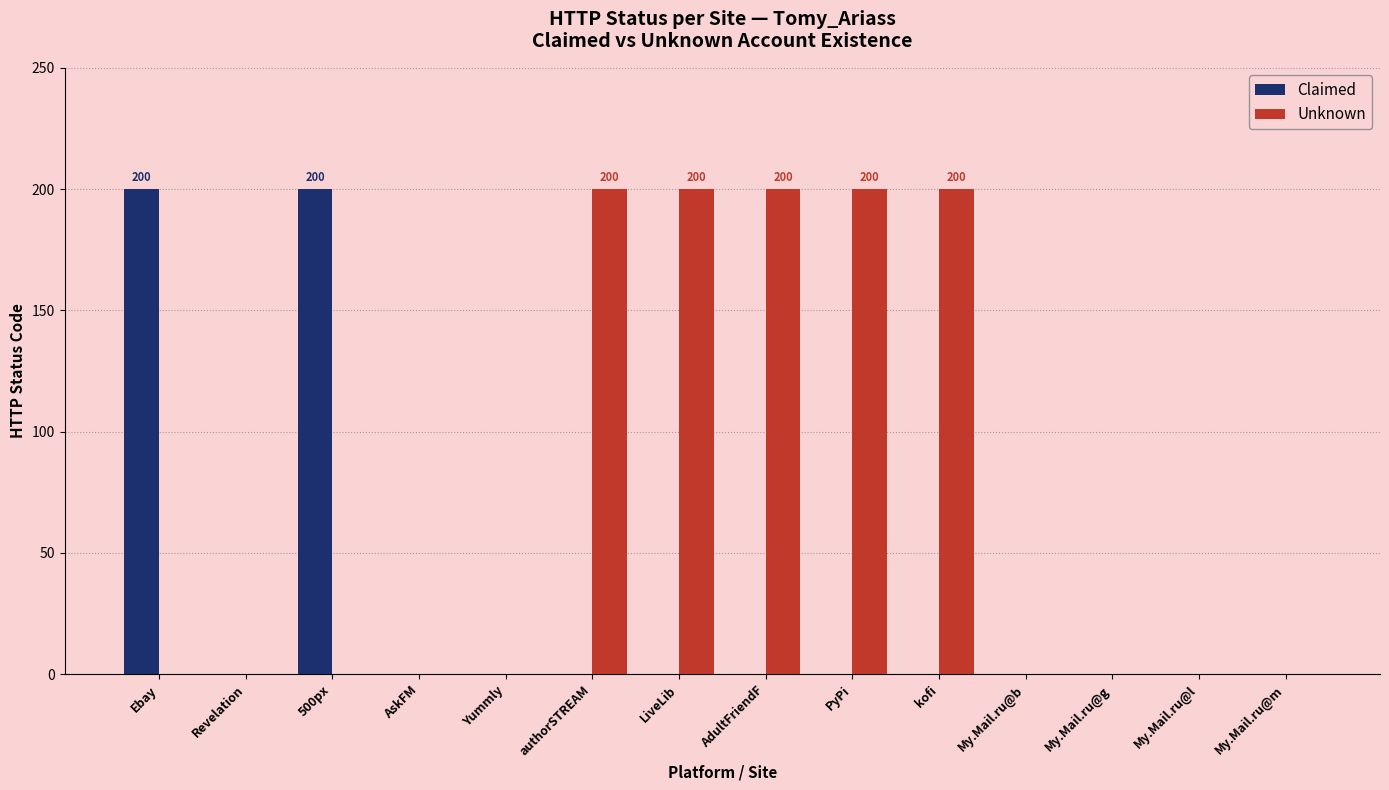

How many categories are shown in the chart?

14